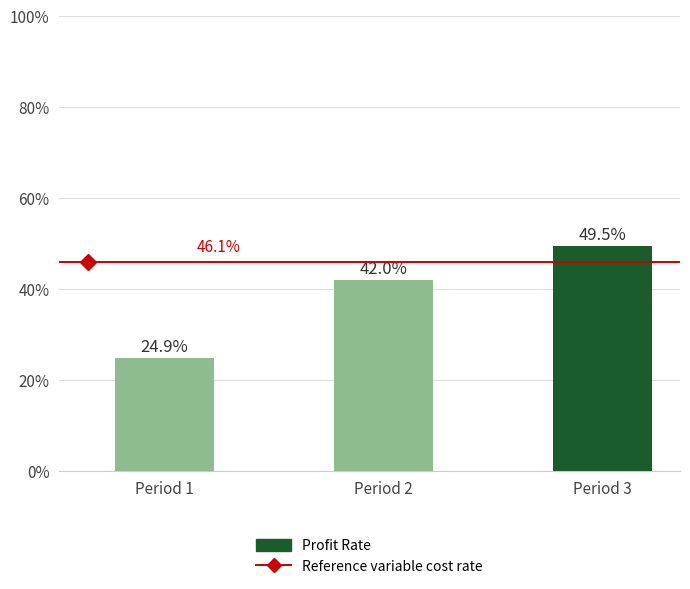

Is it true that the value at Period 2 is 42.0?

True